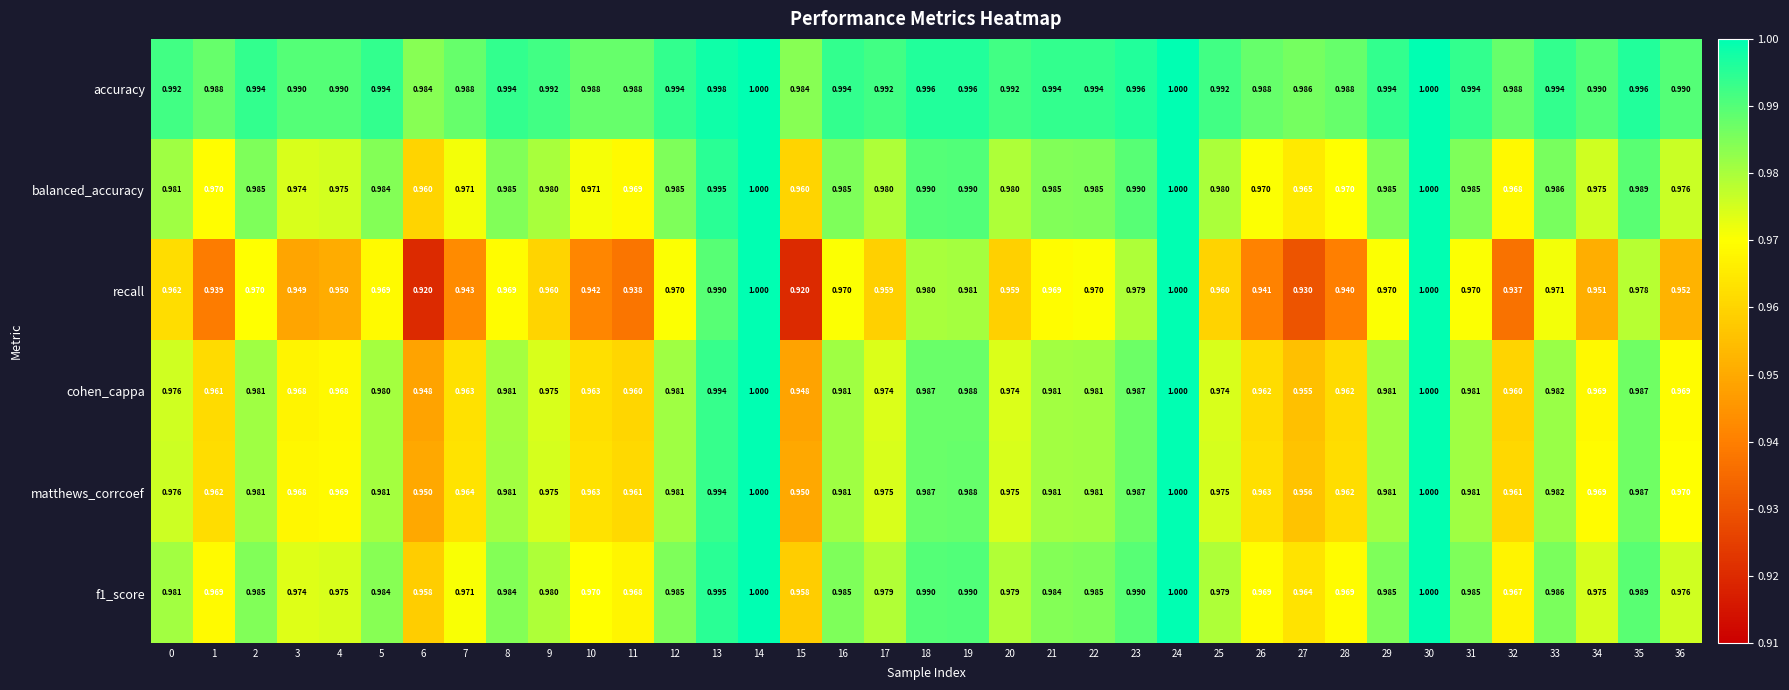

Between 20 and 33, which series saw the biggest shift?

recall